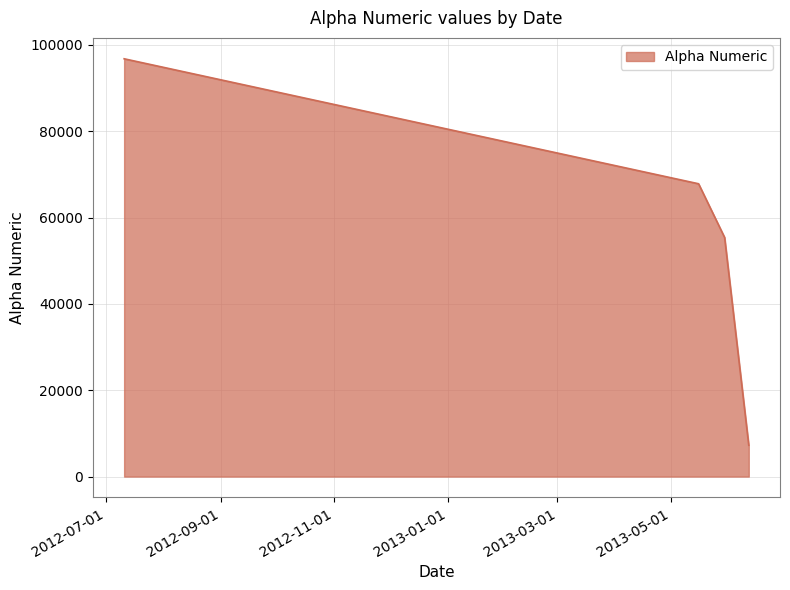

What is the maximum value shown in the chart?

96791